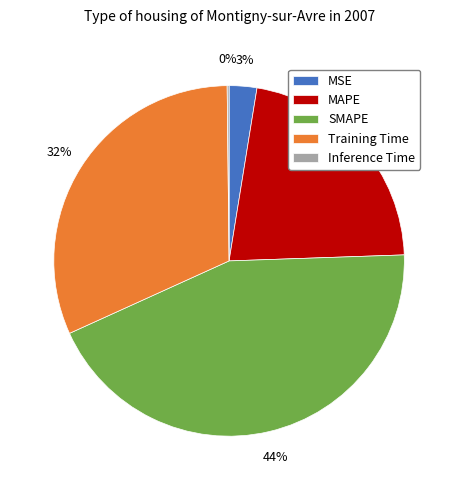

Is the sum of Training Time and MAPE greater than half?

Yes